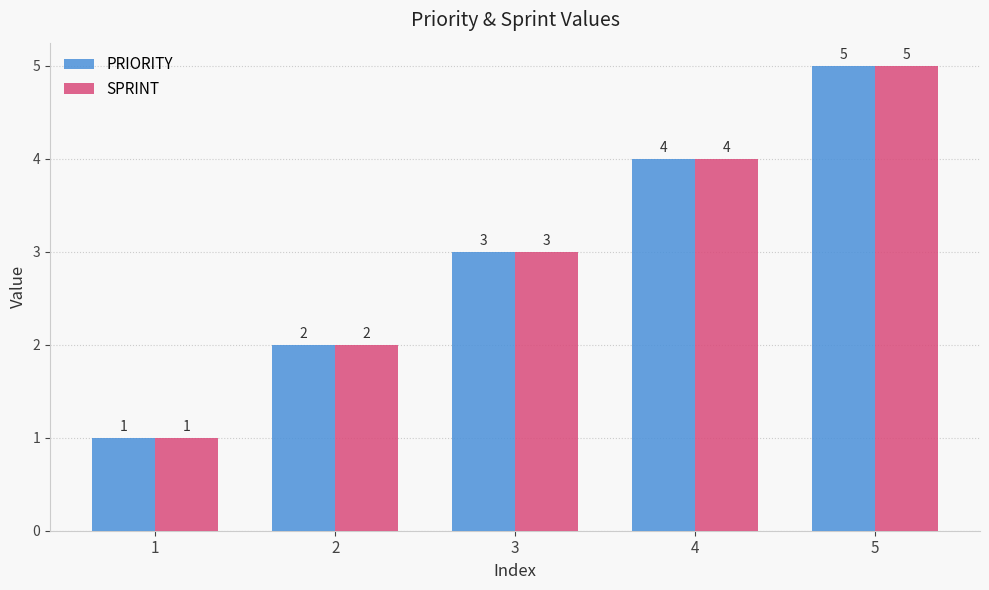

Is it true that SPRINT equals 2 at 5?

False